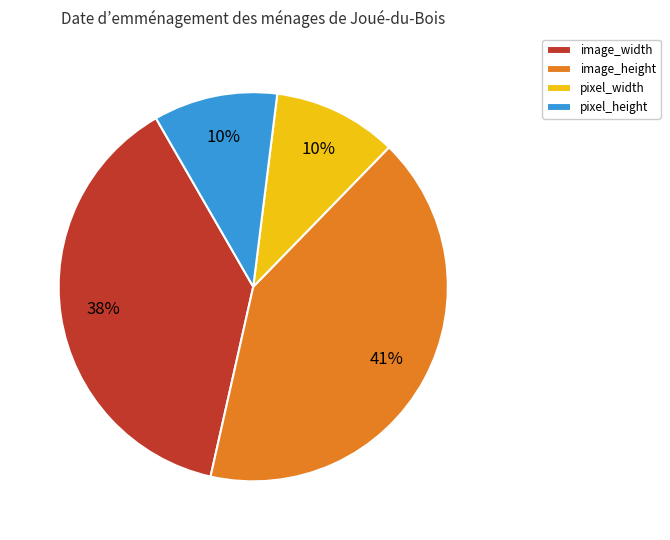

To the nearest percent, what is the average slice percentage?

25%